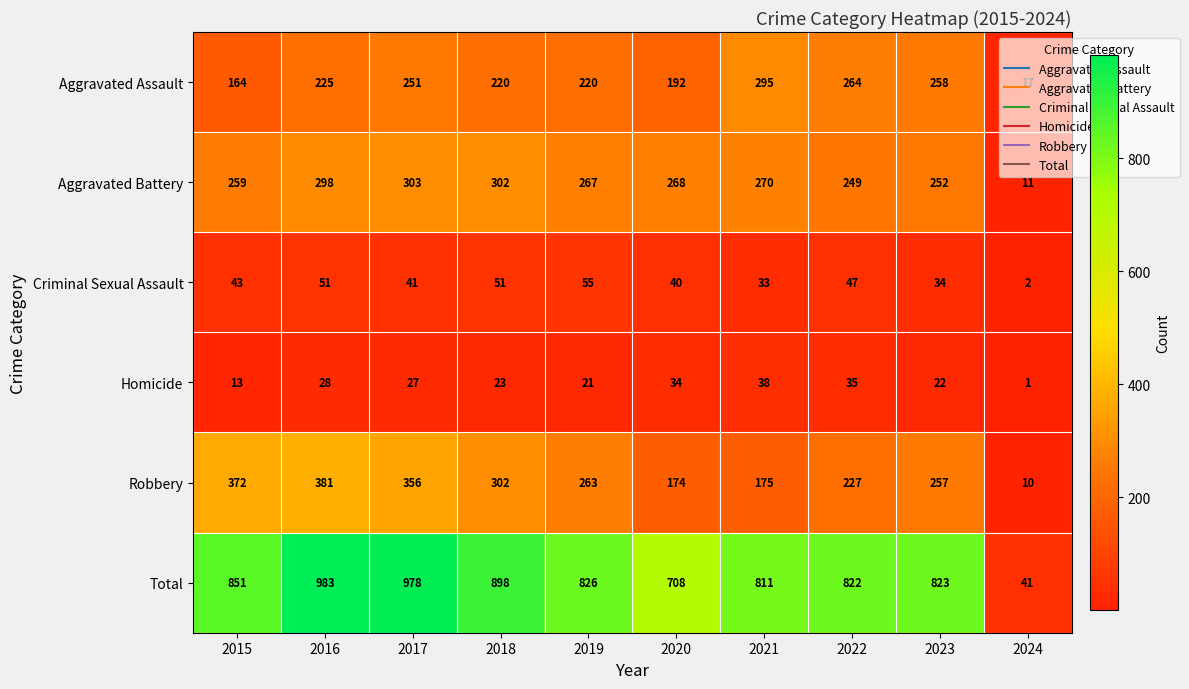

Which series has the largest total across all categories?

Total